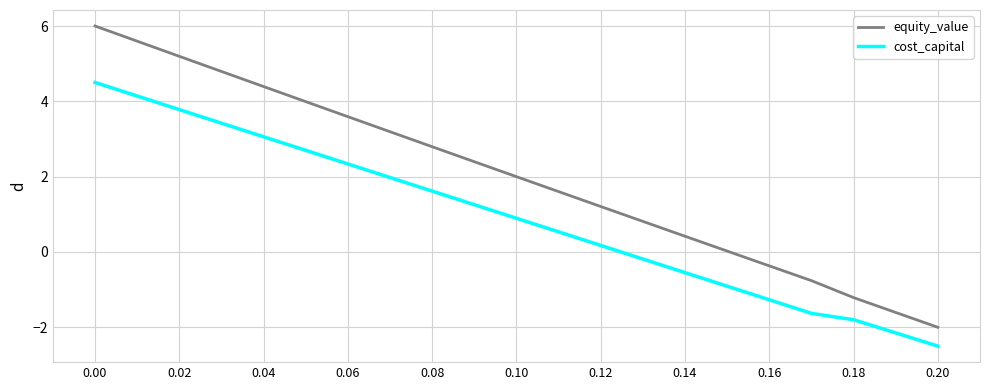

What is the difference between the maximum and minimum values in the cost_capital series?

7.0